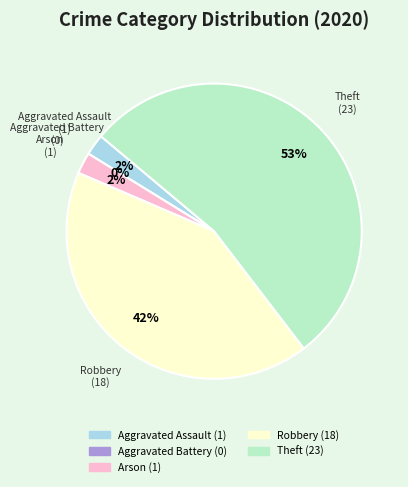

To the nearest percent, what is the combined percentage of Theft and Aggravated Assault?

56%